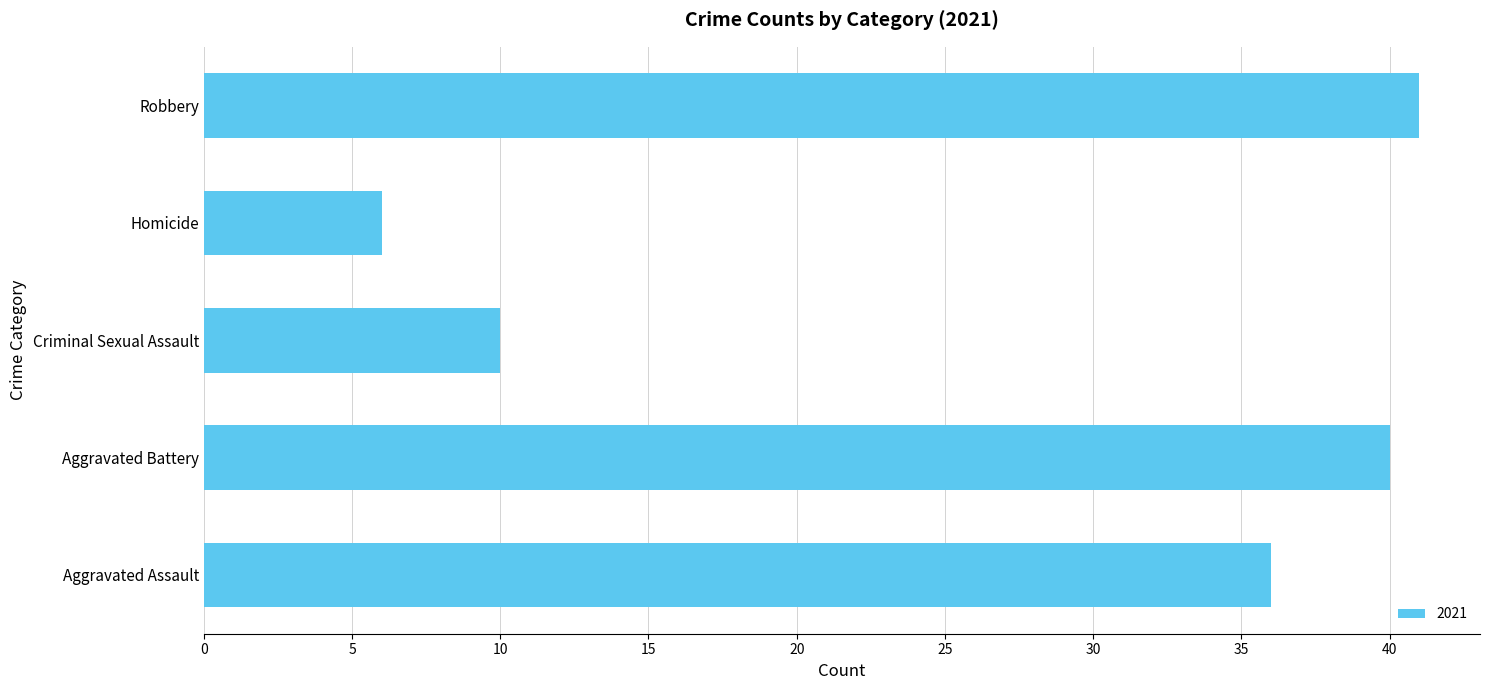

Read the value at Robbery, to the nearest 5.

40